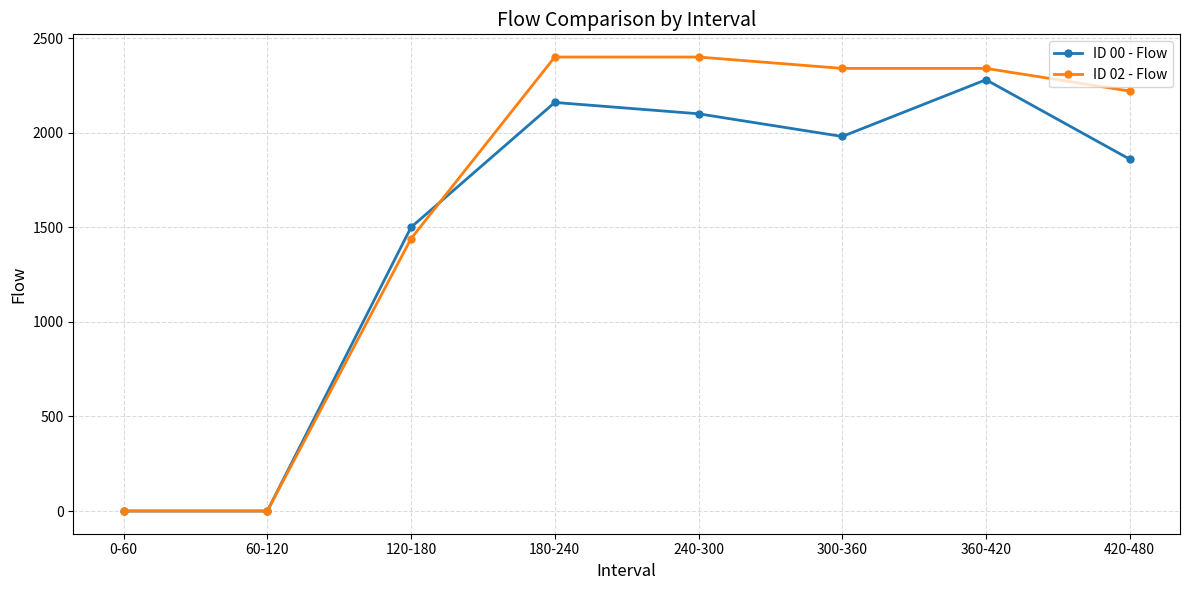

What is the difference between the highest and lowest values at 300-360?

360